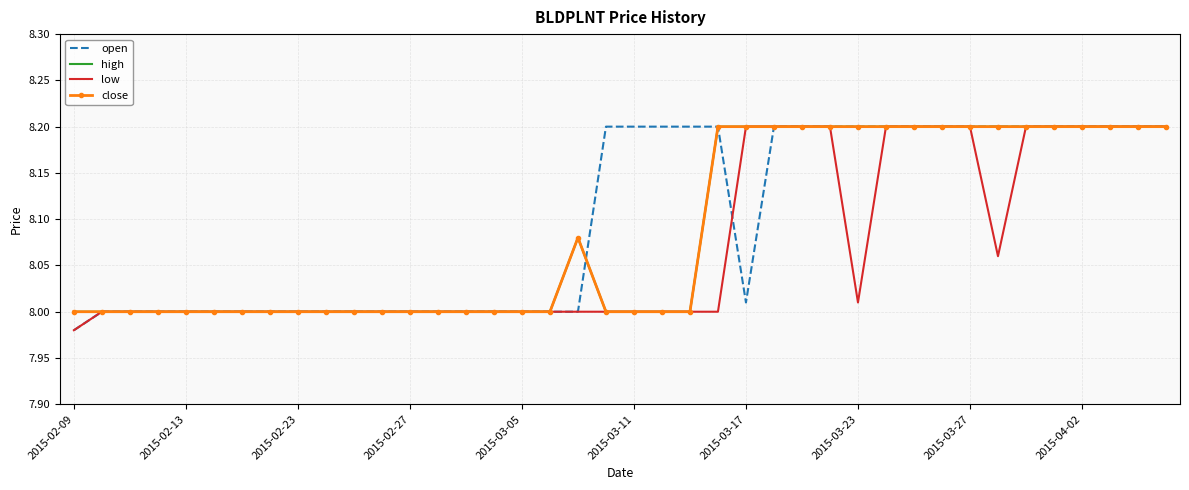

True or false: close and high cross at least once.

False